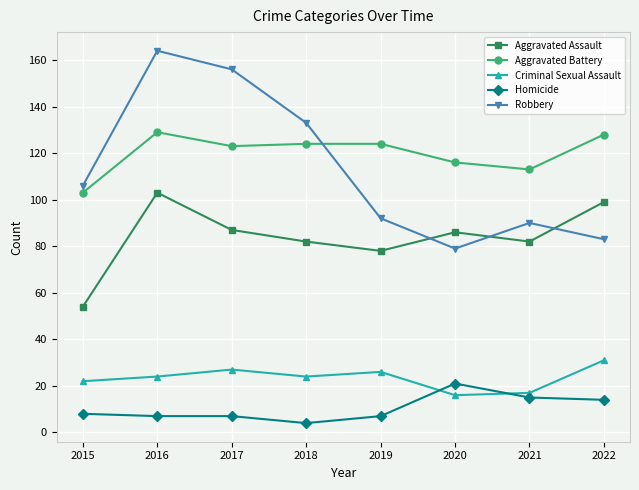

True or false: Aggravated Battery and Homicide intersect in this chart.

False